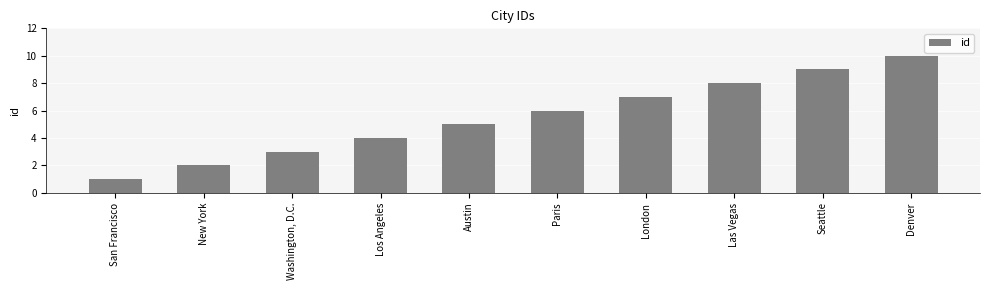

Between Las Vegas and Los Angeles, which is larger?

Las Vegas